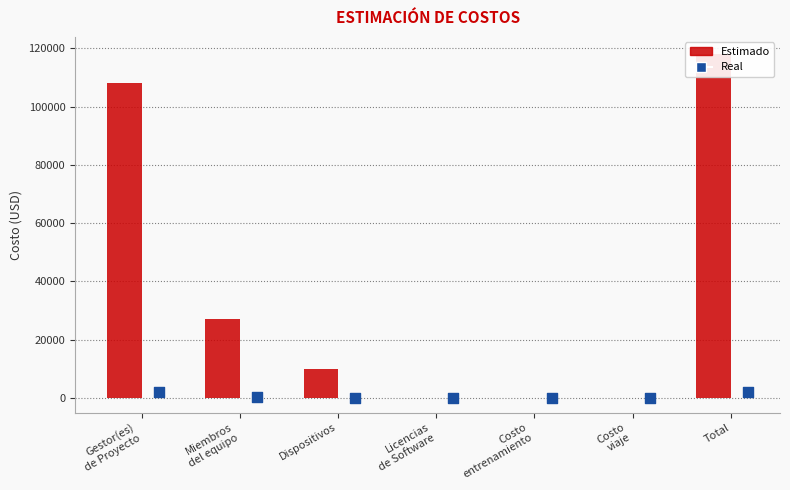

What is the total value across all series at Gestor(es)
de Proyecto?

109956